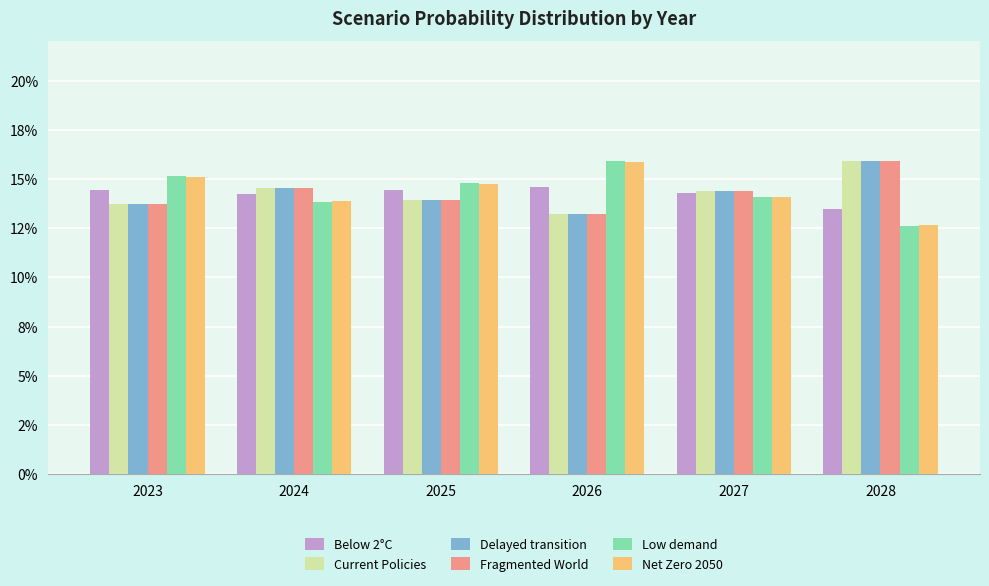

What is the total value across all series at 2025?

0.9